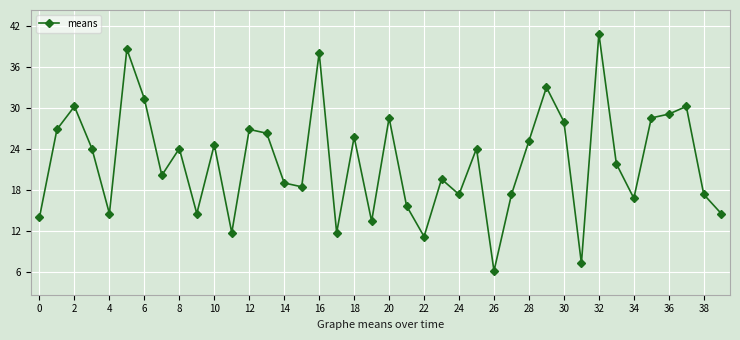

What is the smallest value displayed?

6.2